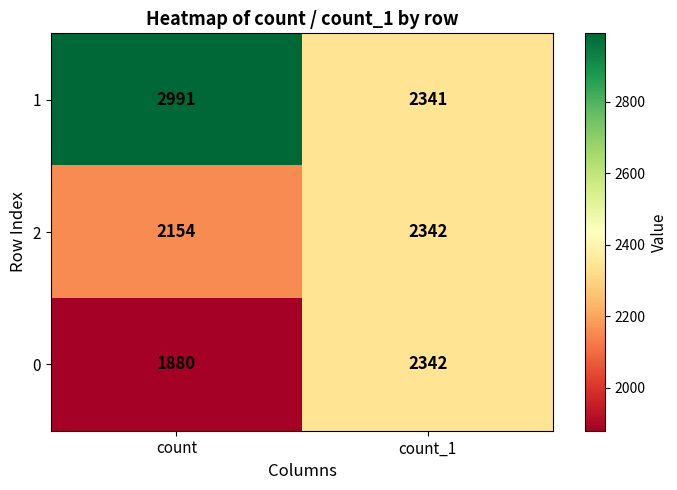

The 1 series shows 1638 at count_1. True or false?

False